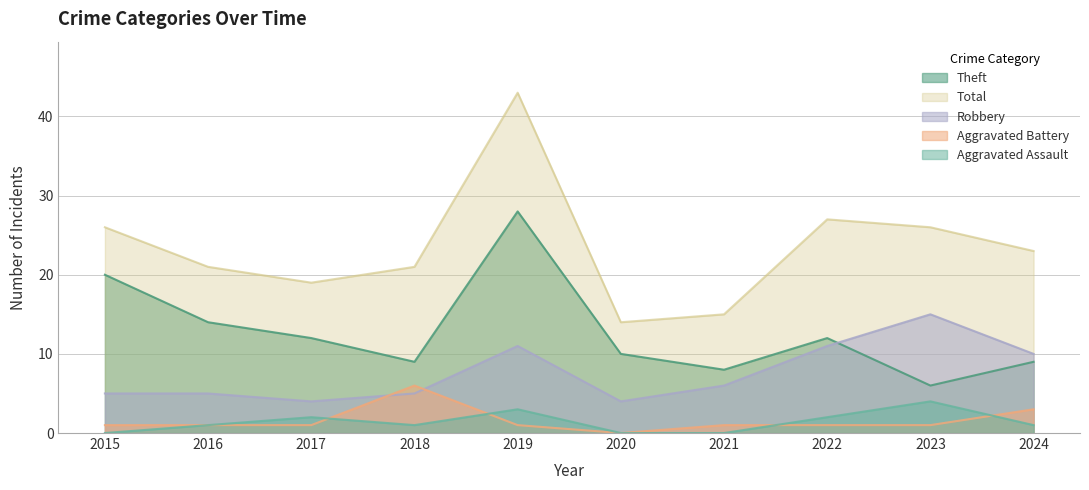

At which label is Total closest to 28?

2022